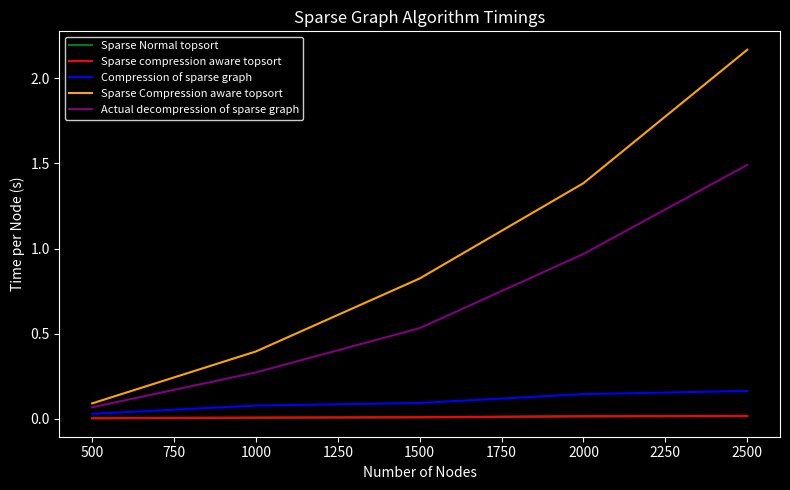

Does the chart have visible grid lines?

No